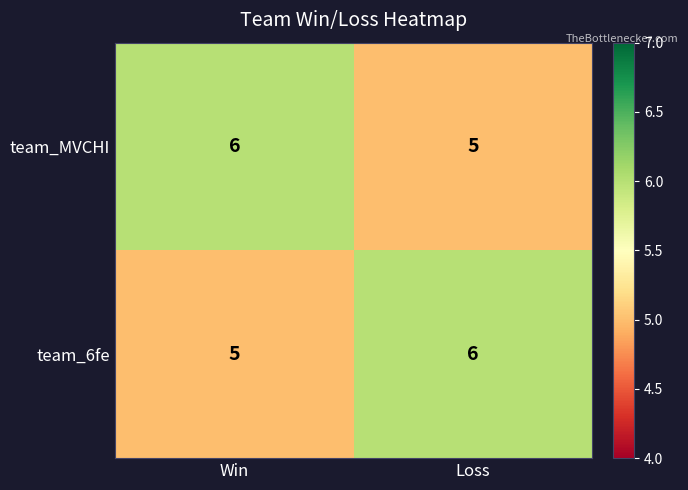

What is the average value of the team_MVCHI series?

6